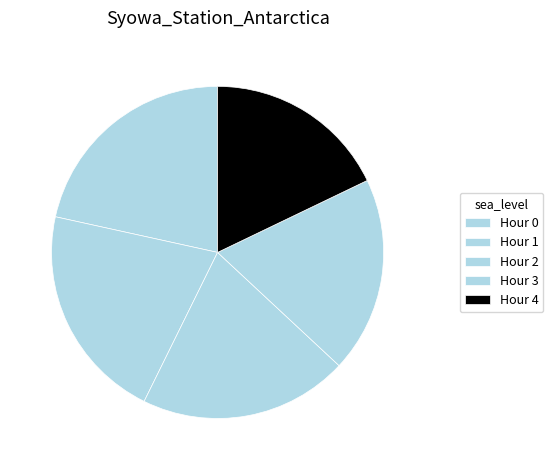

Which has a higher value, Hour 3 or Hour 1?

Hour 1